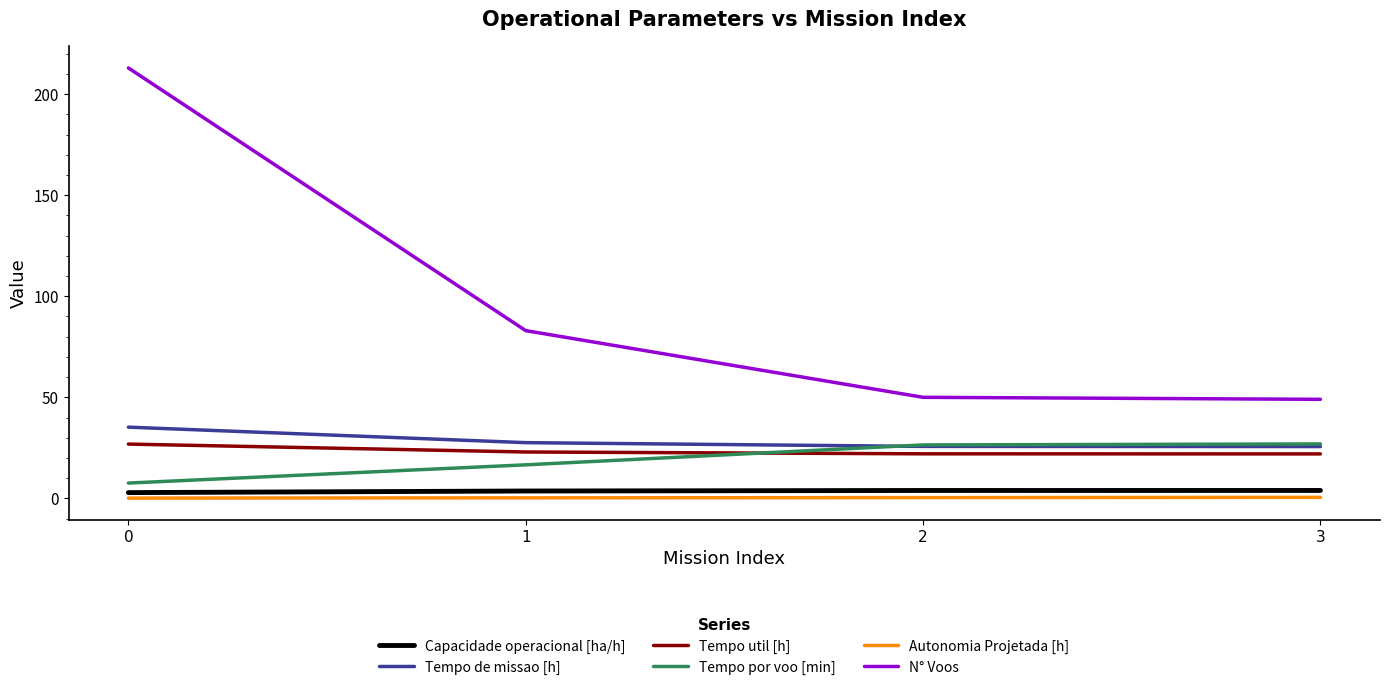

Is the value of Capacidade operacional [ha/h] at 2 greater than the value of Tempo de missao [h] at 2?

No